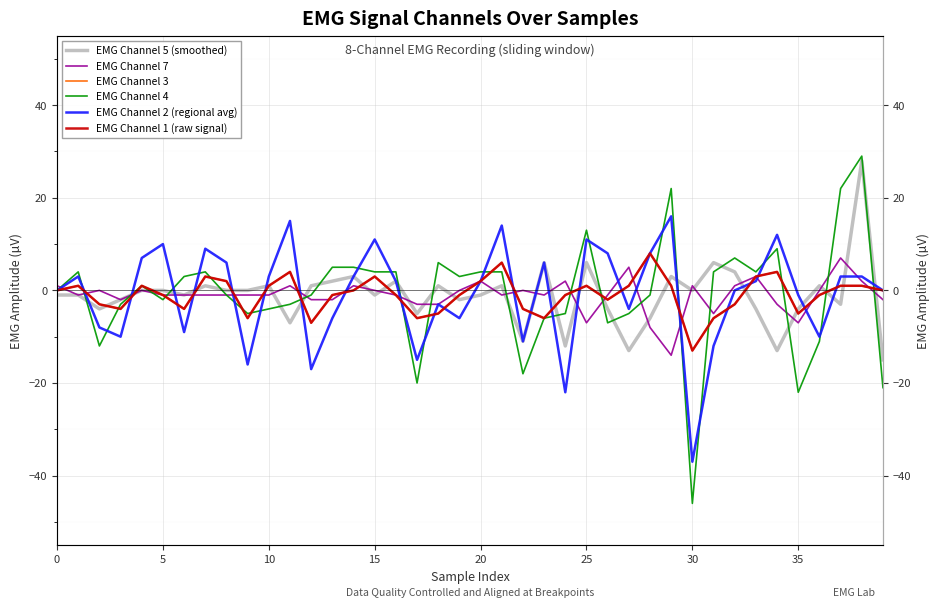

What is the average value of the EMG Channel 4 series?

-1